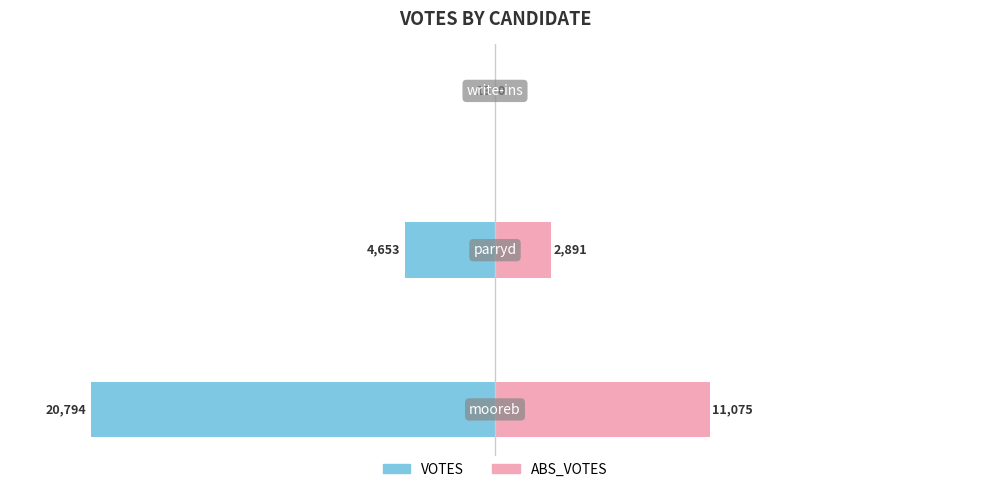

How many values in the VOTES series exceed -4653?

1